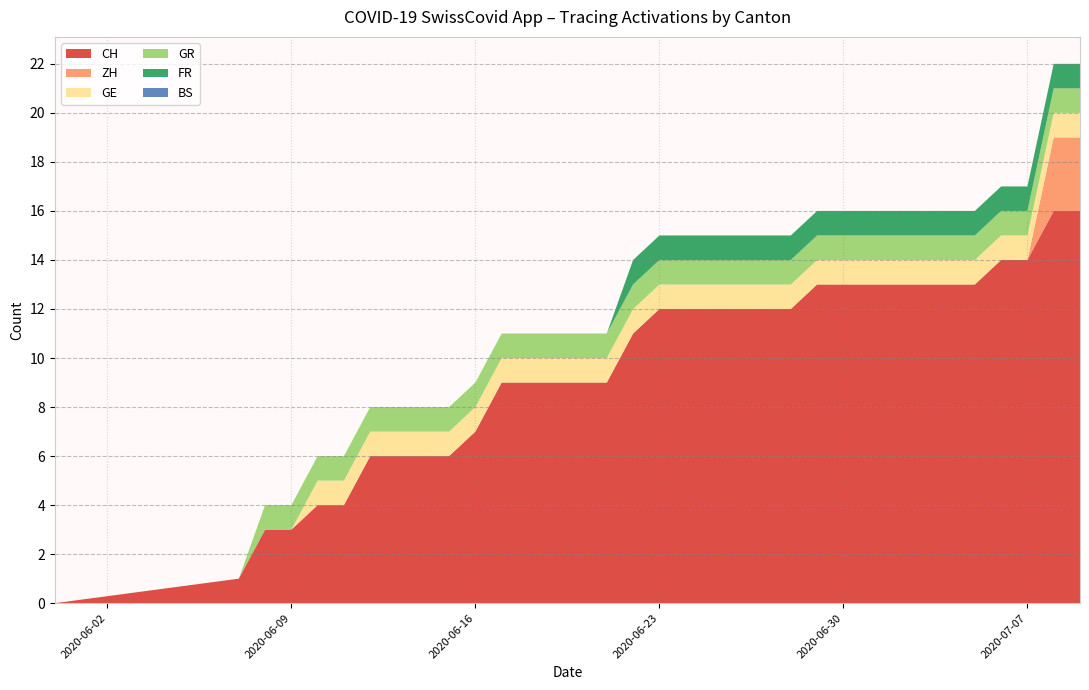

What is the total value across all series at 2020-06-23?

15